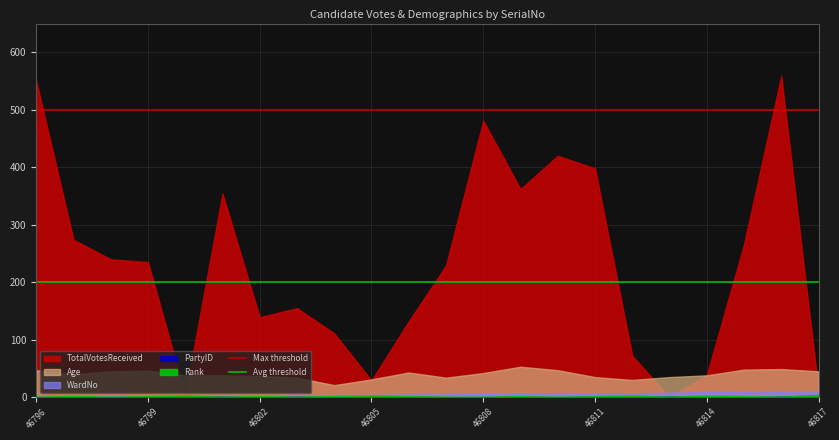

Which series changed the most between 46796 and 46799?

TotalVotesReceived